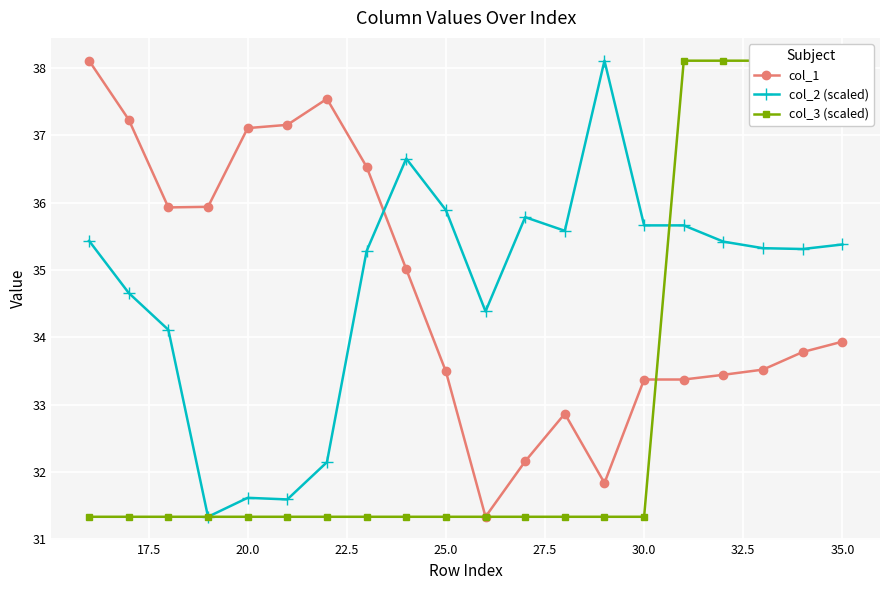

What is the maximum value for col_1?

38.1